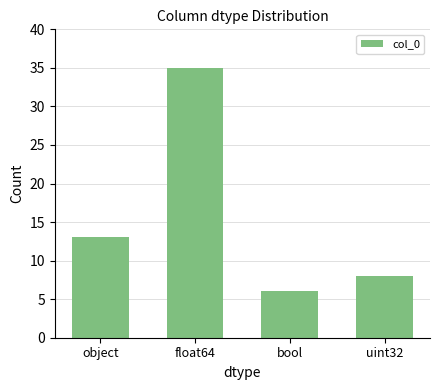

What is the difference between the values at bool and uint32?

2